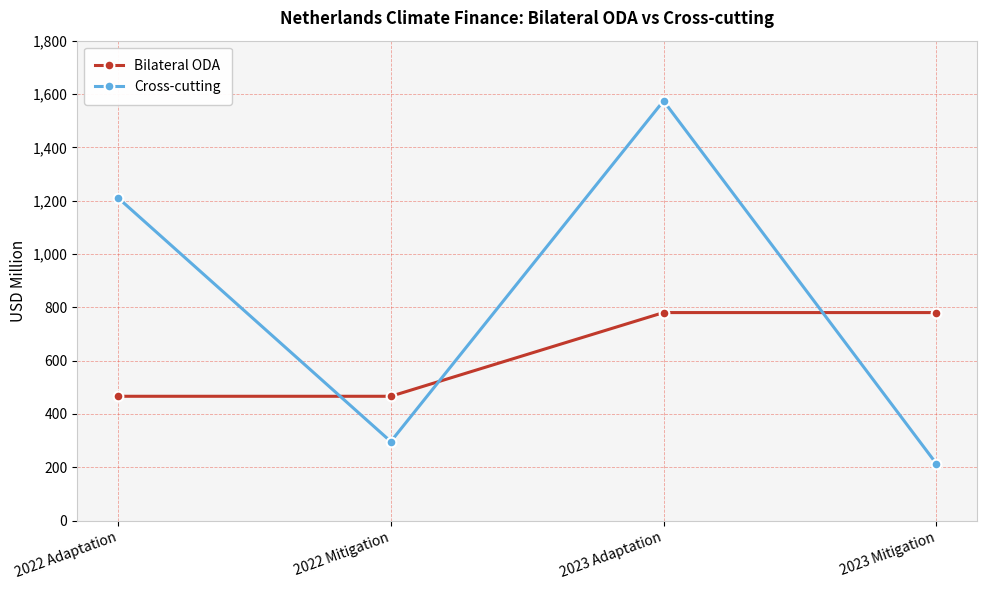

What is the value of the Bilateral ODA point at the 4th from the left?

780.1